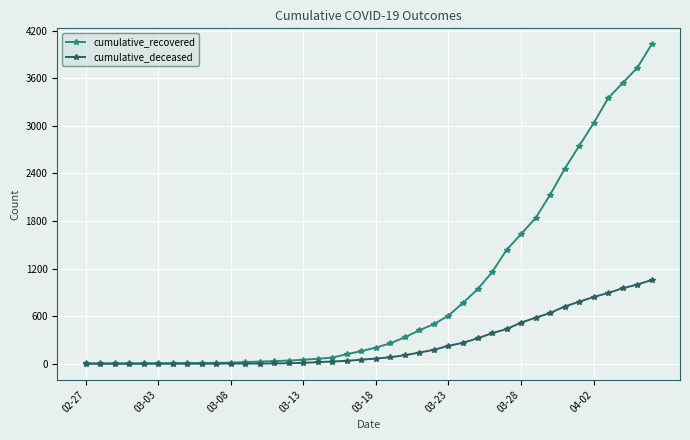

Rank the series by their maximum value, from lowest to highest.

cumulative_deceased, cumulative_recovered